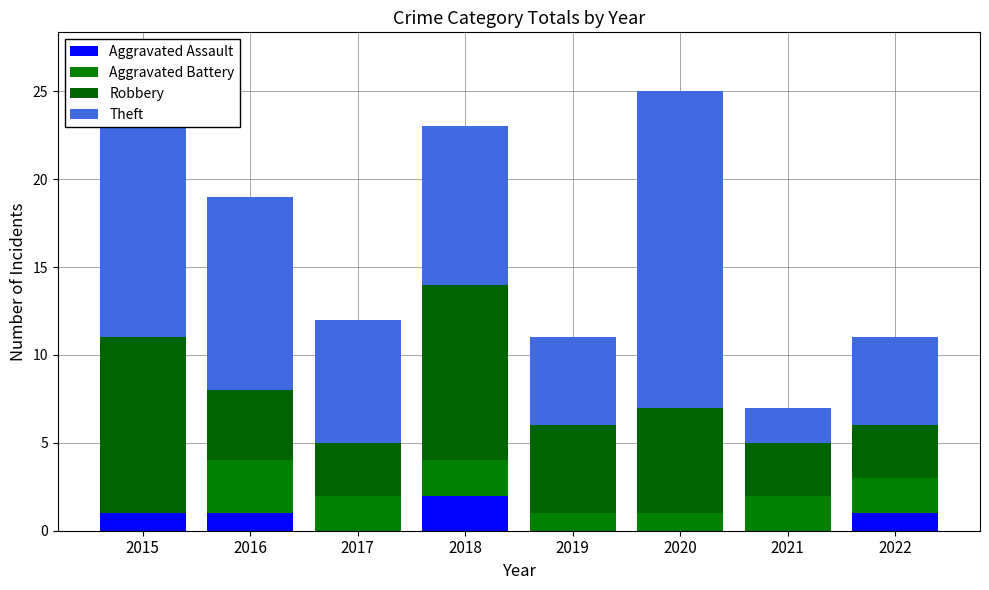

What are all the series names shown in the legend?

Aggravated Assault, Aggravated Battery, Robbery, Theft